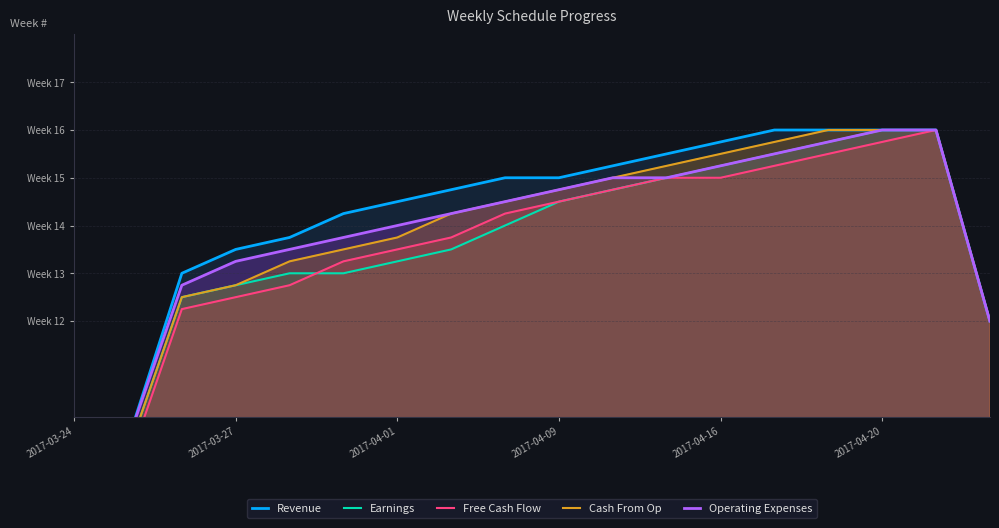

Where does the Free Cash Flow series first go above 14?

8